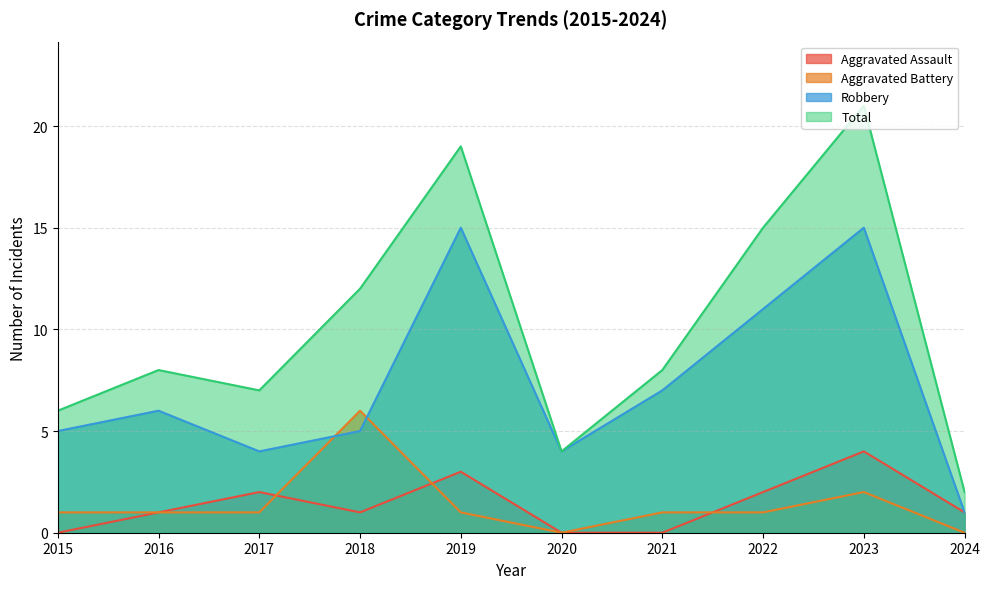

Is it true that Aggravated Assault equals 3 at 2022?

False